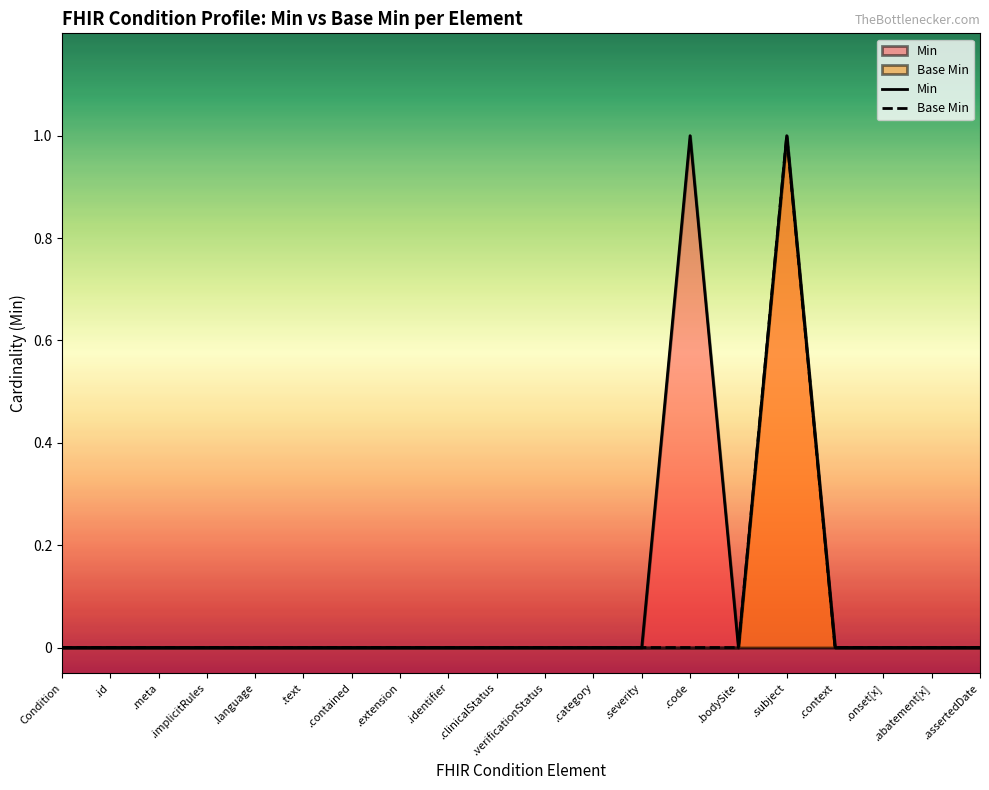

List the series in order of their peak value, lowest first.

Min, Base Min